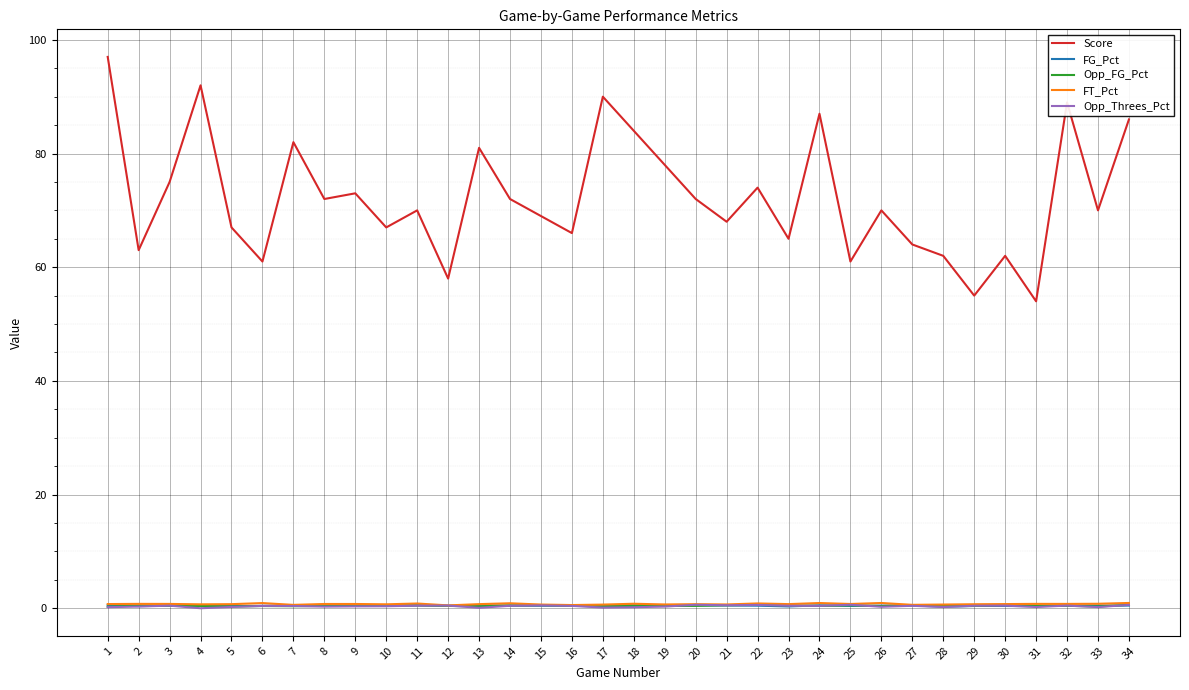

What are all the series names shown in the legend?

Score, FG_Pct, Opp_FG_Pct, FT_Pct, Opp_Threes_Pct